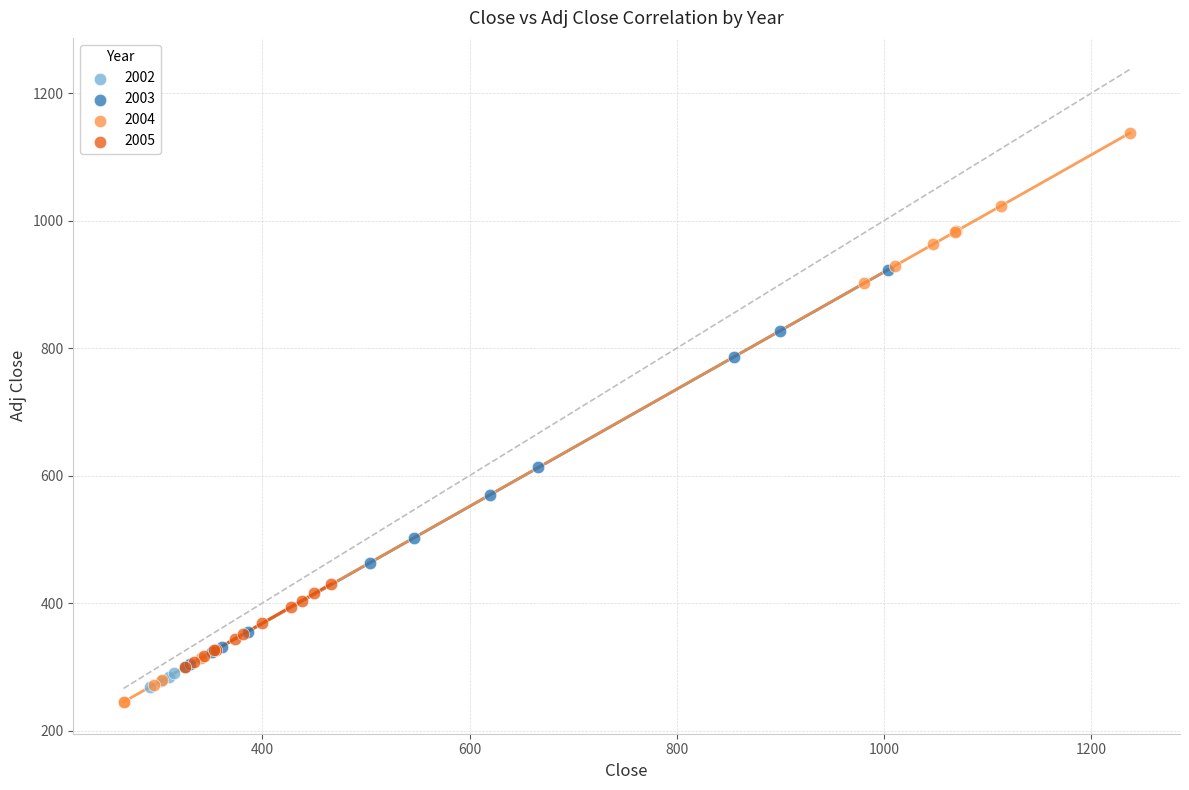

Which series reaches the maximum Y coordinate?

2004